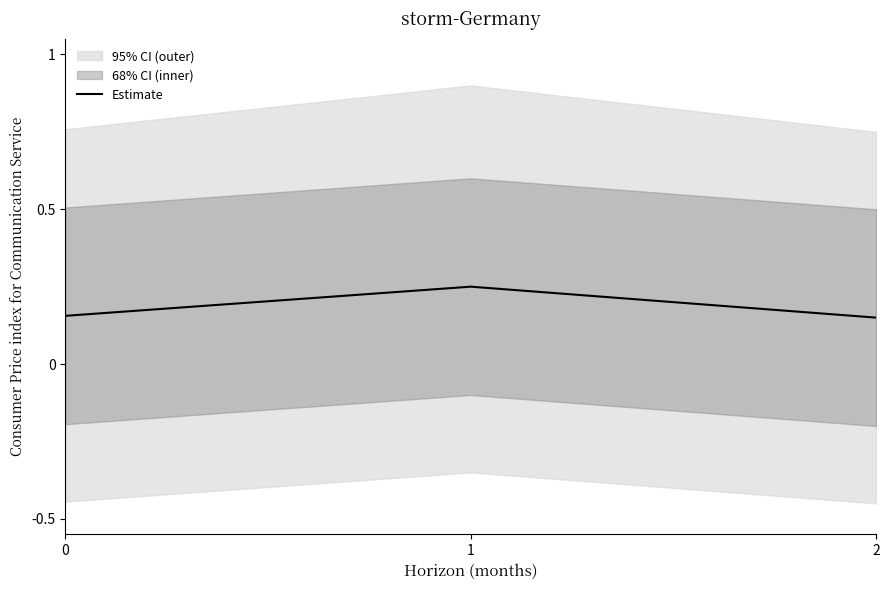

Reading left to right, list all the values displayed in this chart.

0.2	0.2	0.1